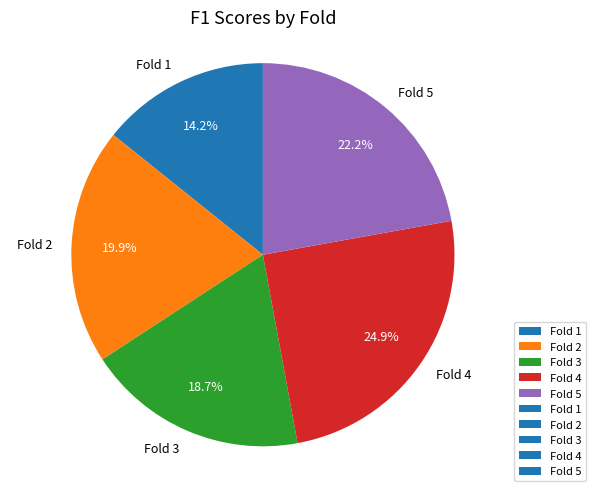

Between Fold 5 and Fold 4, which is larger?

Fold 4